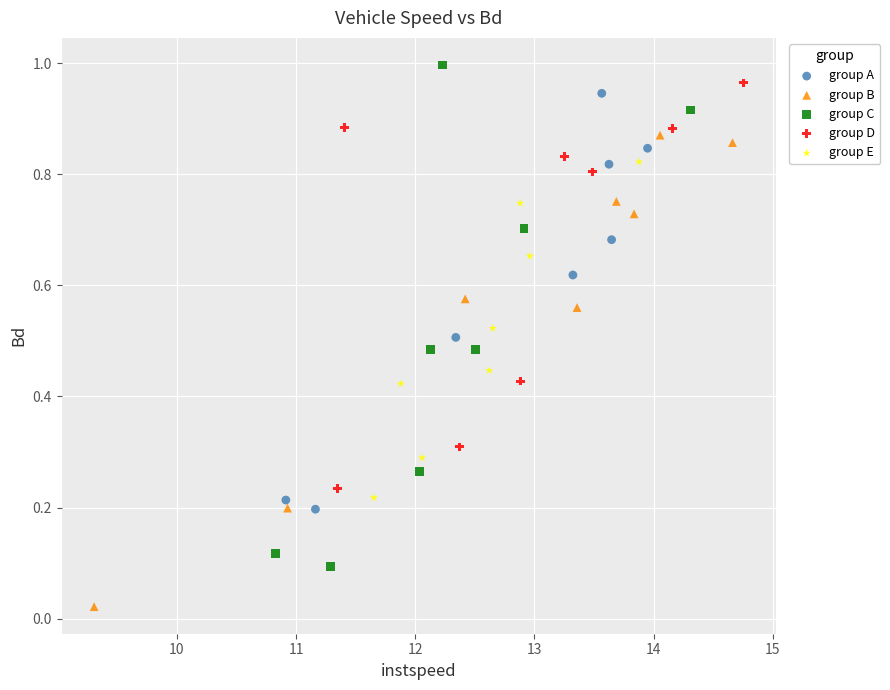

Which series contains the lowest Y value?

group B